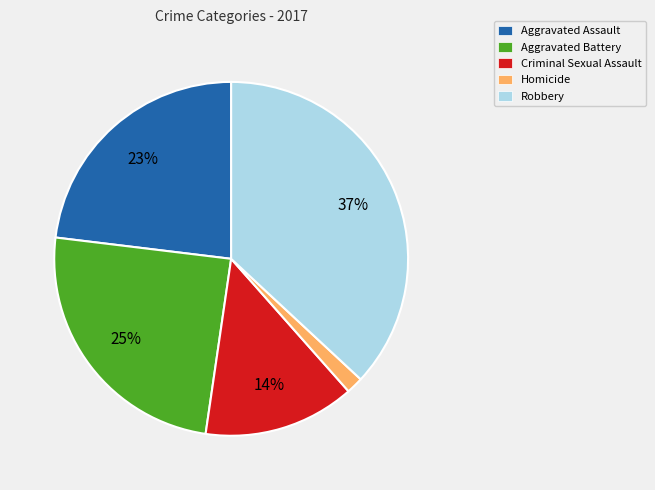

Rank the categories by value from lowest to highest.

Homicide, Criminal Sexual Assault, Aggravated Assault, Aggravated Battery, Robbery